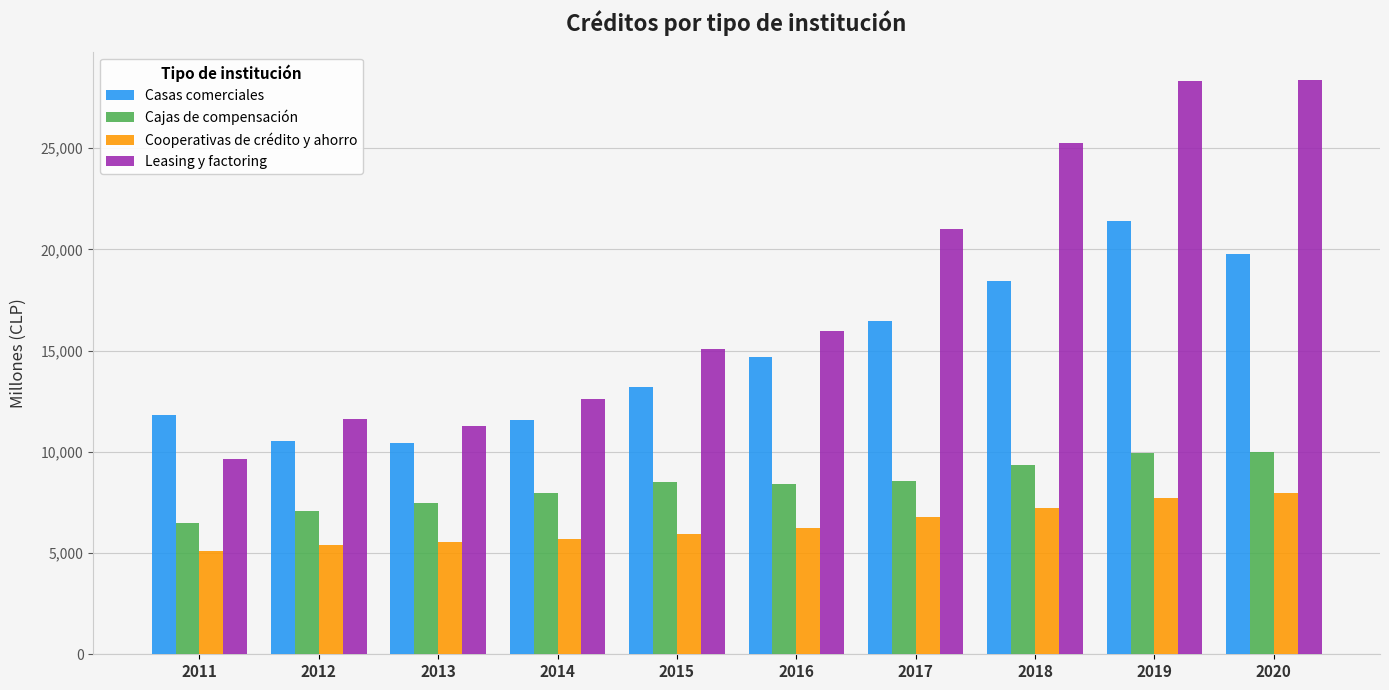

How many bars are there in each group?

4